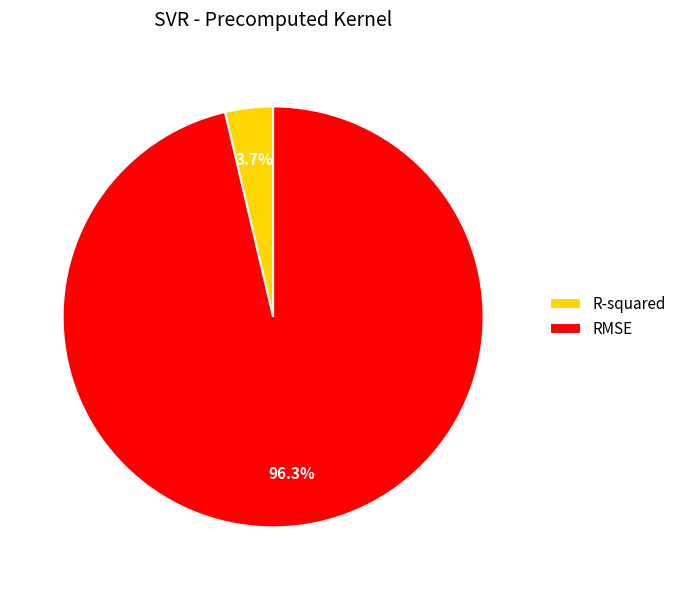

Which category accounts for the majority?

RMSE